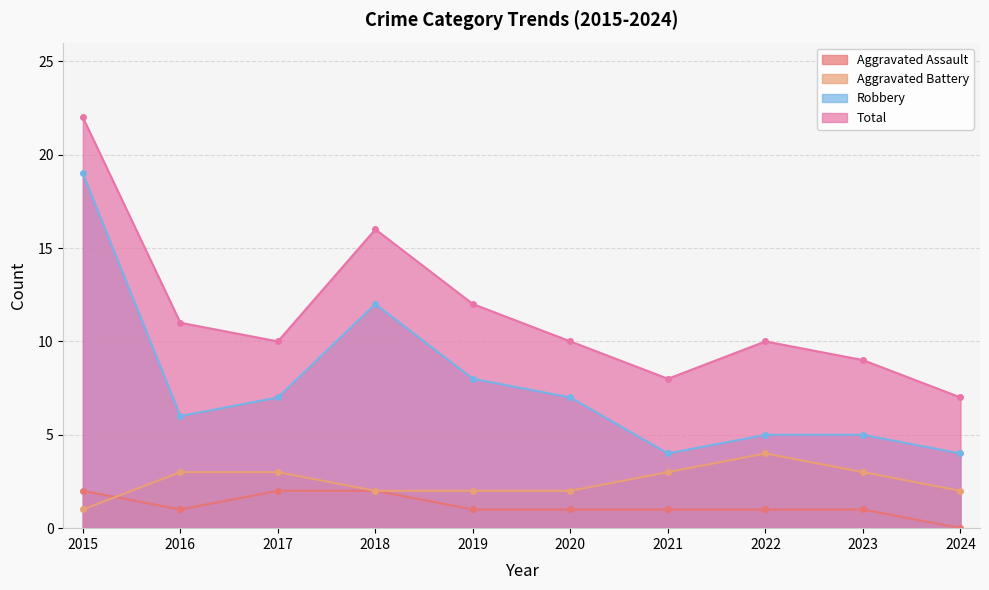

At which label does Robbery first exceed 7?

2015